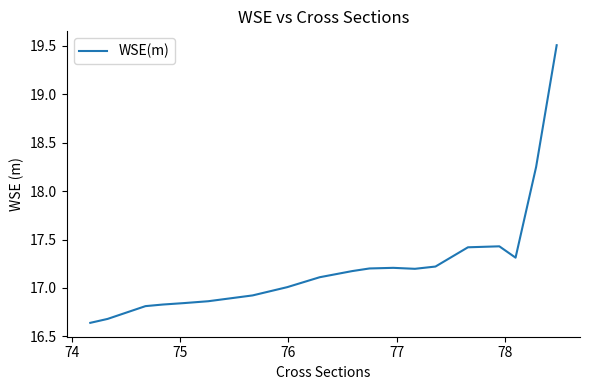

What is the difference between the second highest and minimum values?

1.6